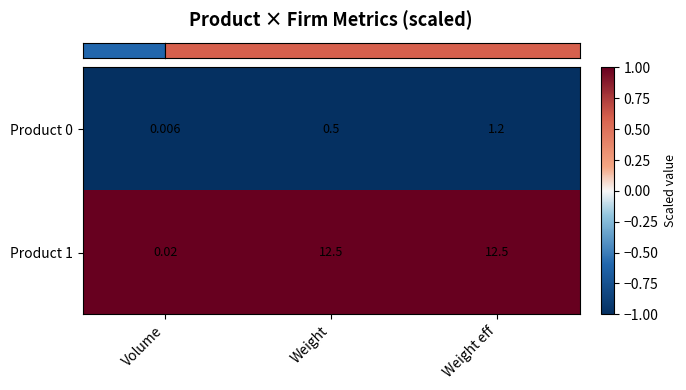

Is the value of Product 0 at Weight greater than the value of Product 1 at Weight?

No